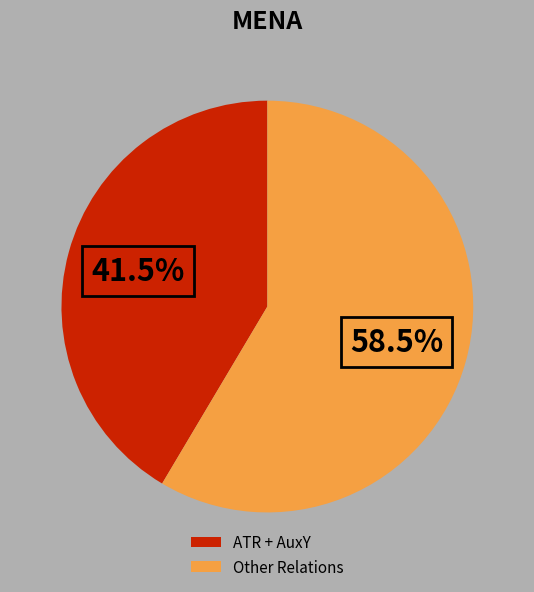

Rank the categories by value from lowest to highest.

ATR + AuxY, Other Relations